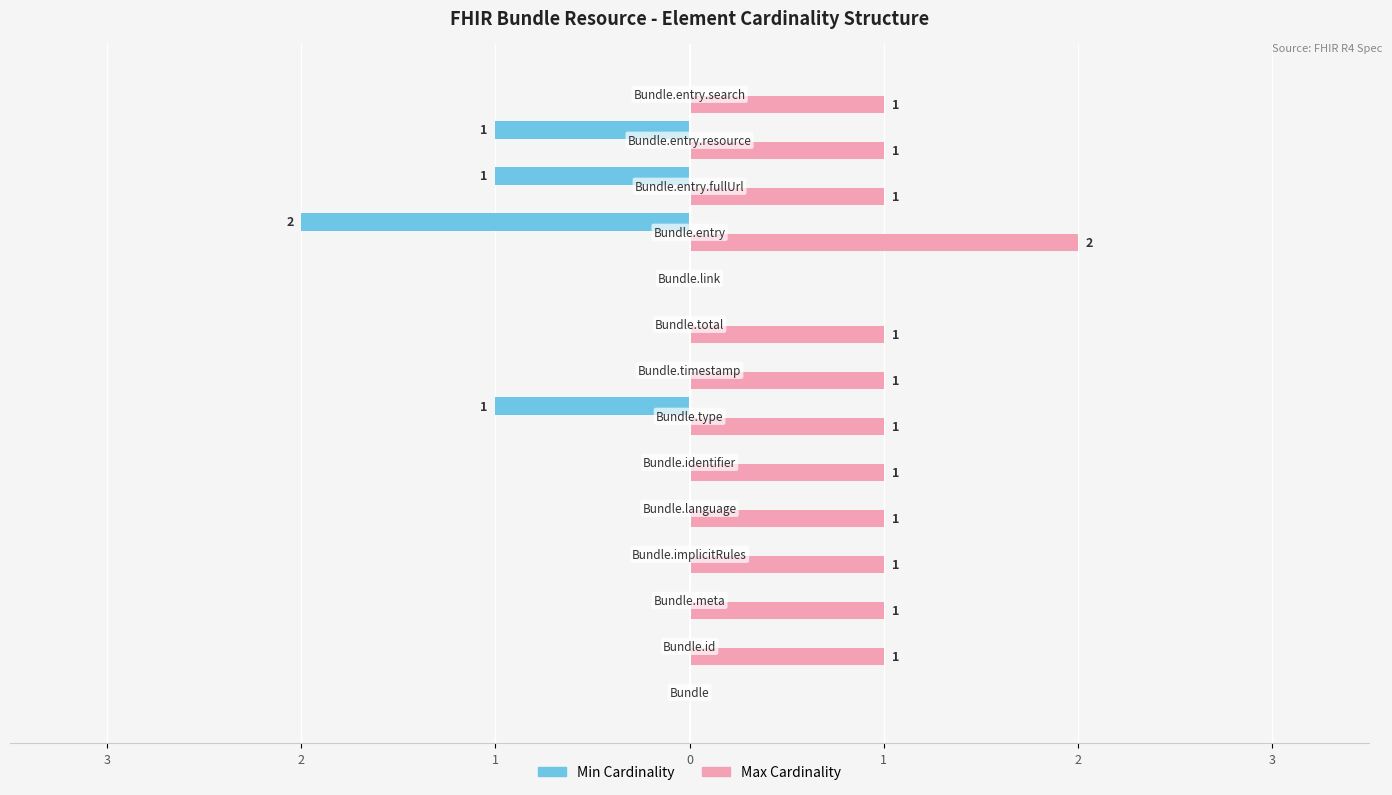

What are all the series names shown in the legend?

Min Cardinality, Max Cardinality